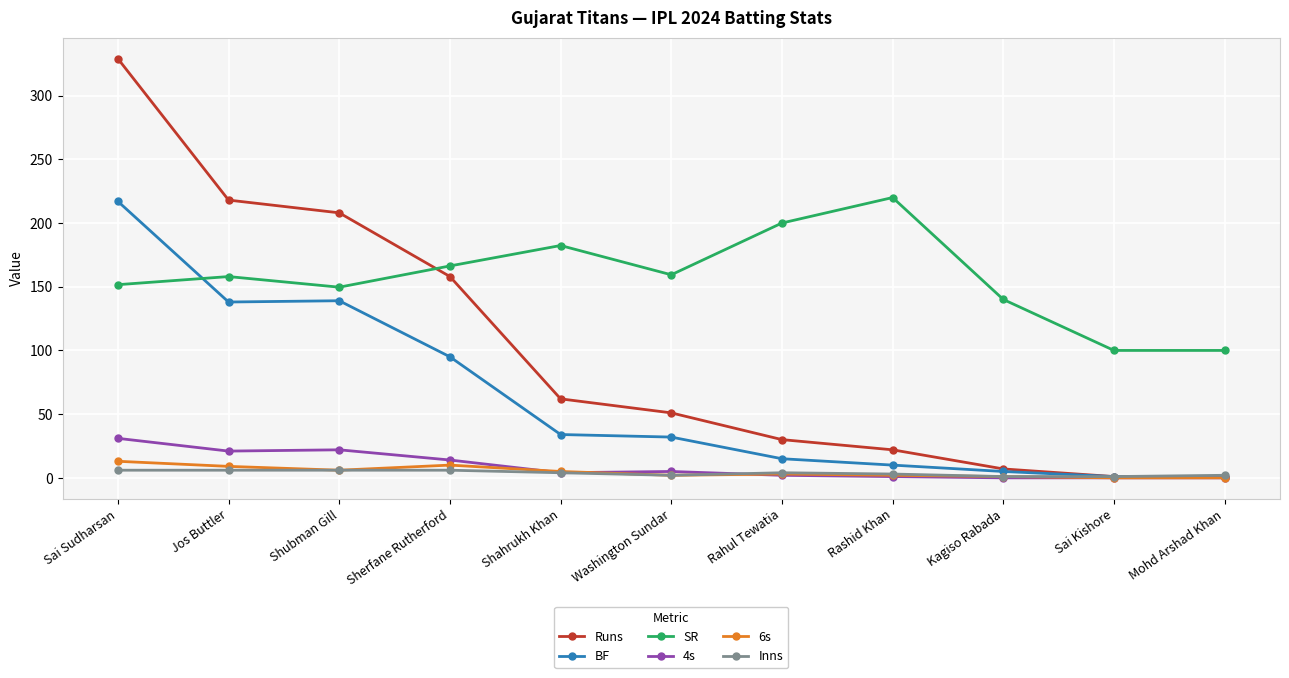

True or false: Runs has more than 1 interior local peaks.

False